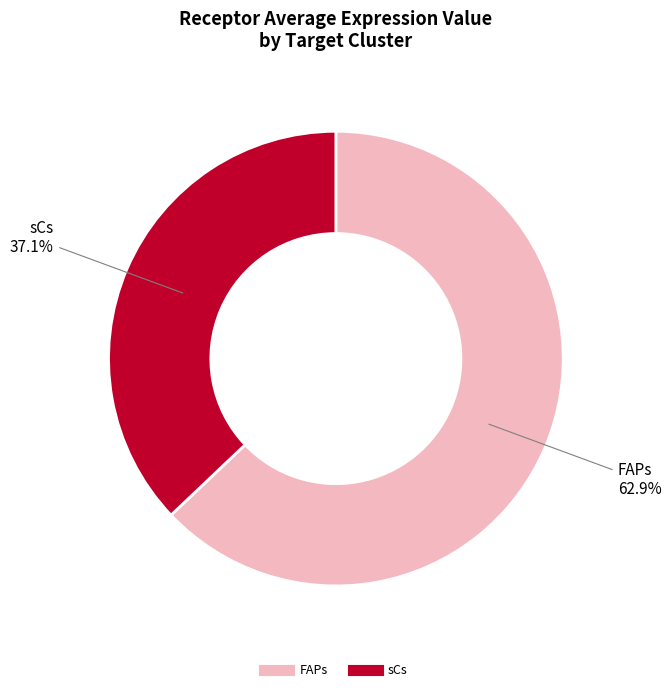

To the nearest percent, what is the combined percentage of sCs and FAPs?

100%